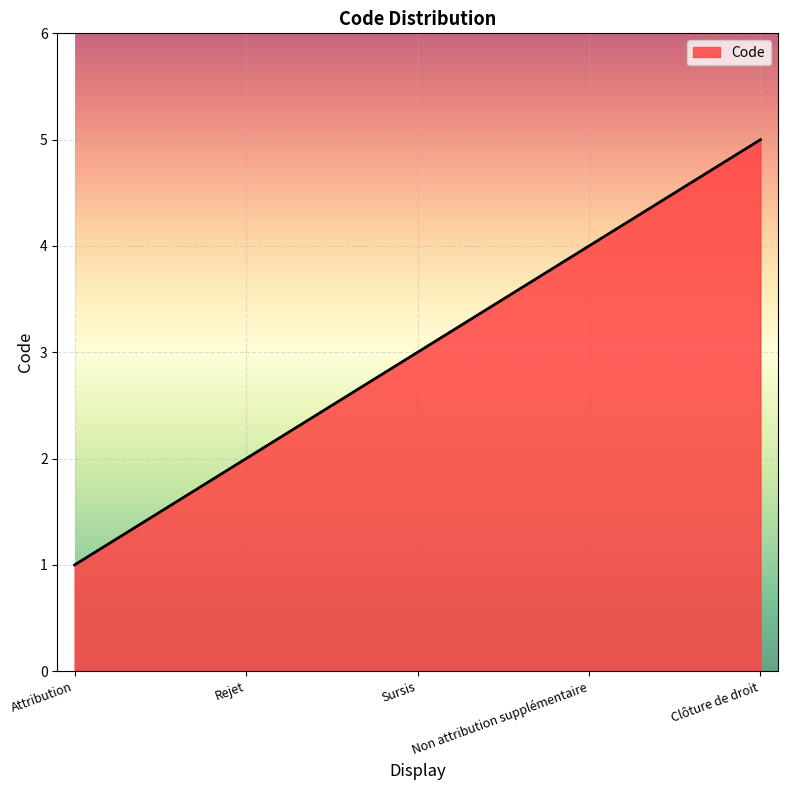

Read the value at Clôture de droit.

5